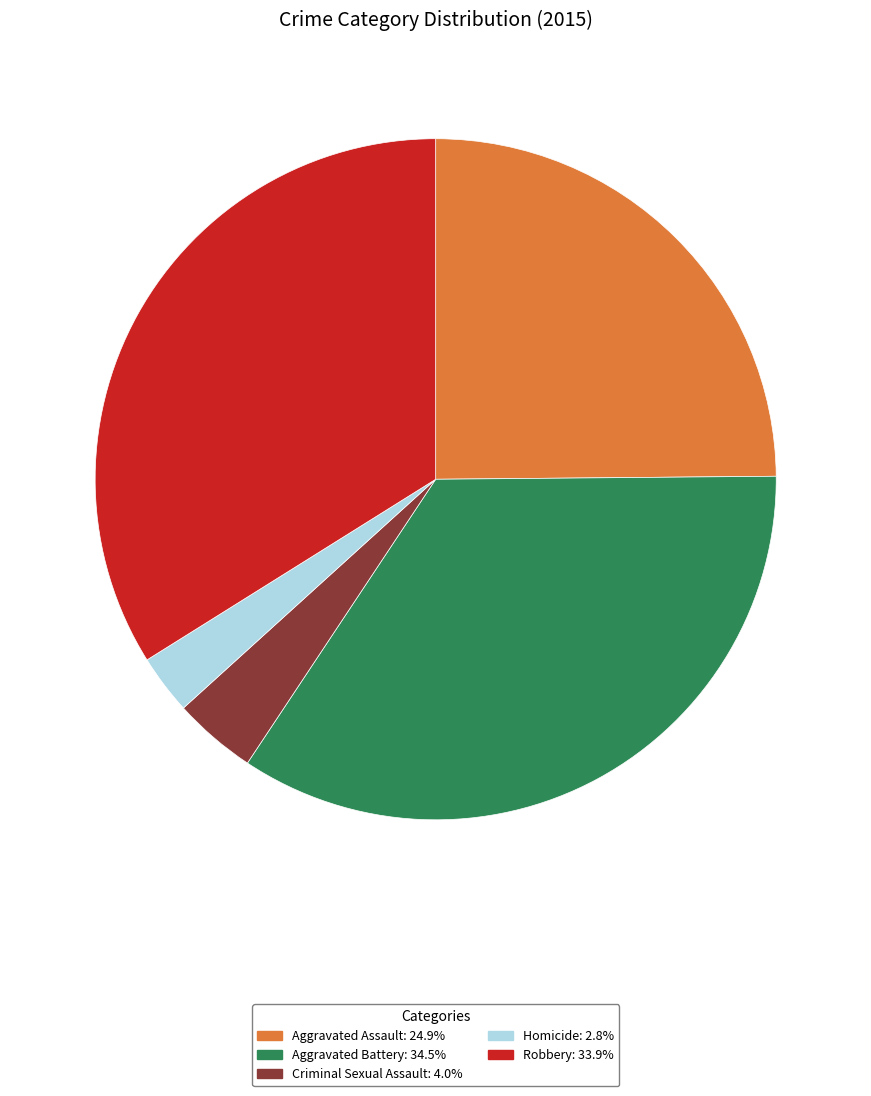

How many segments does this pie chart have?

5